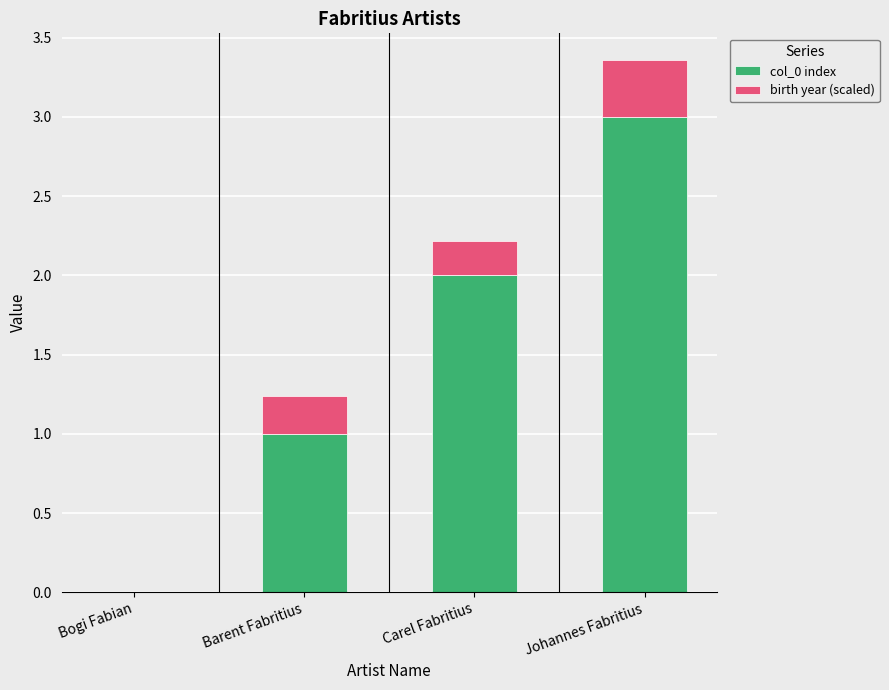

The col_0 index series shows 1.0 at Barent Fabritius. True or false?

True